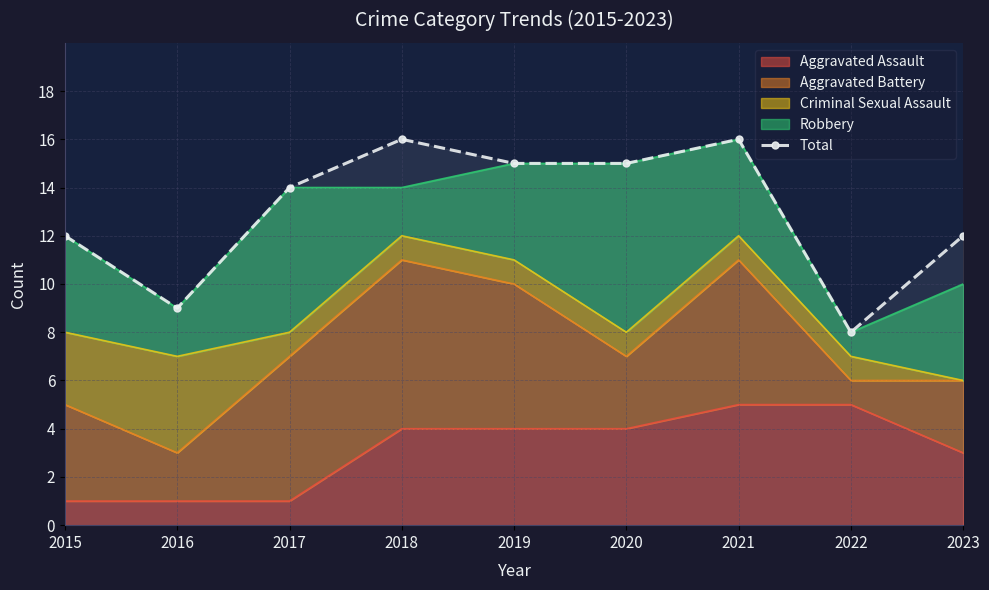

Reading left to right, transcribe all the data shown in this chart.

12	9	14	16	15	15	16	8	12